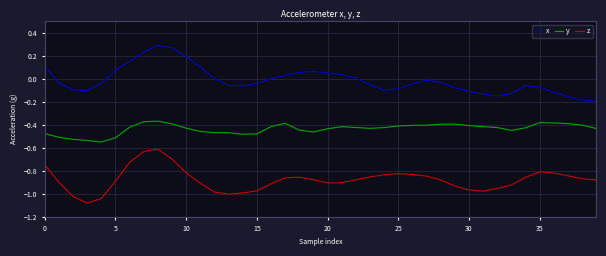

Rank the series by their maximum value, from highest to lowest.

x, y, z